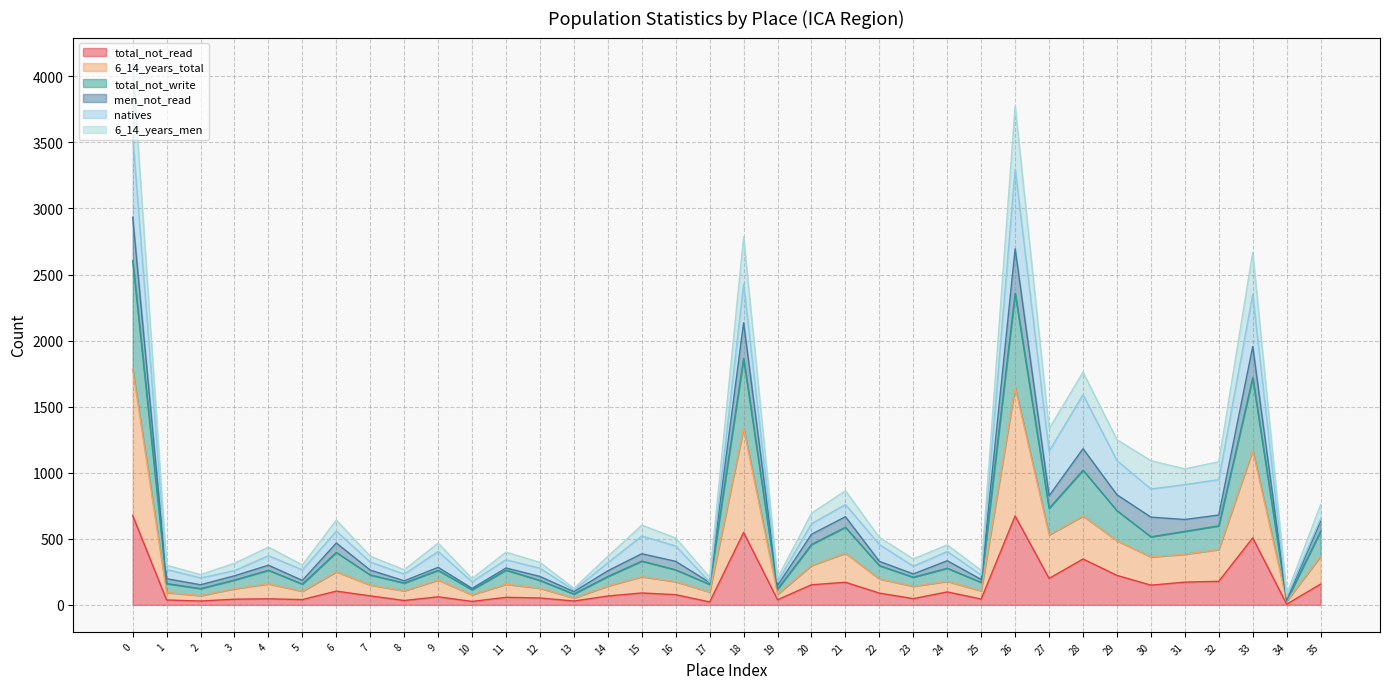

What is the difference between the highest and lowest values at 17?

186